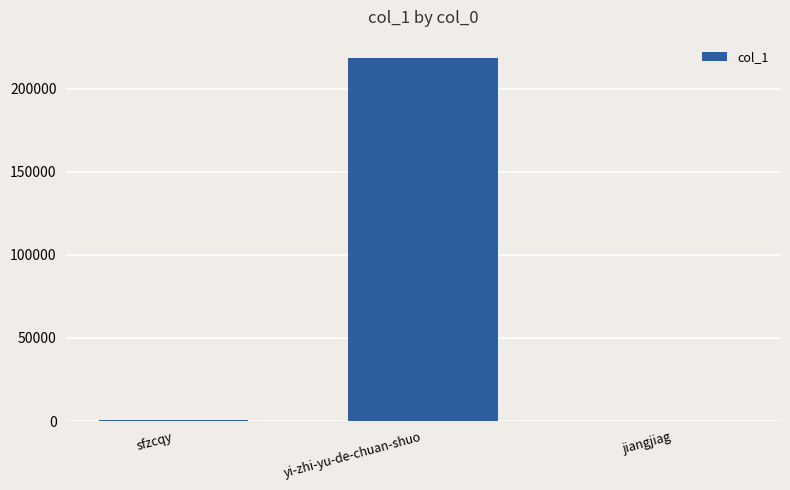

What is the greatest value displayed?

218627